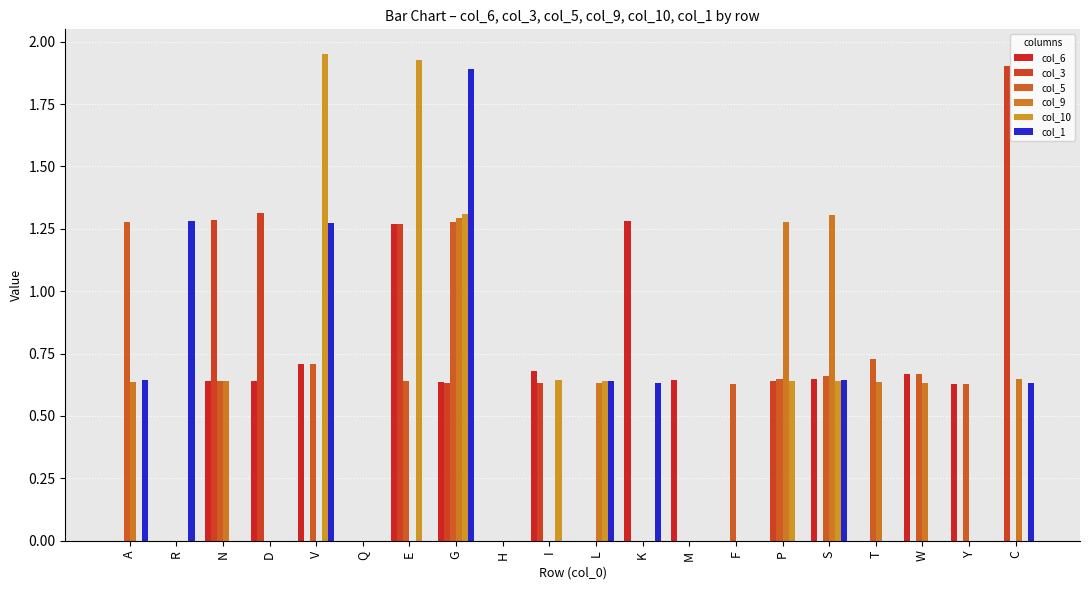

What is the value of the col_3 bar at the 15th from the left?

0.6